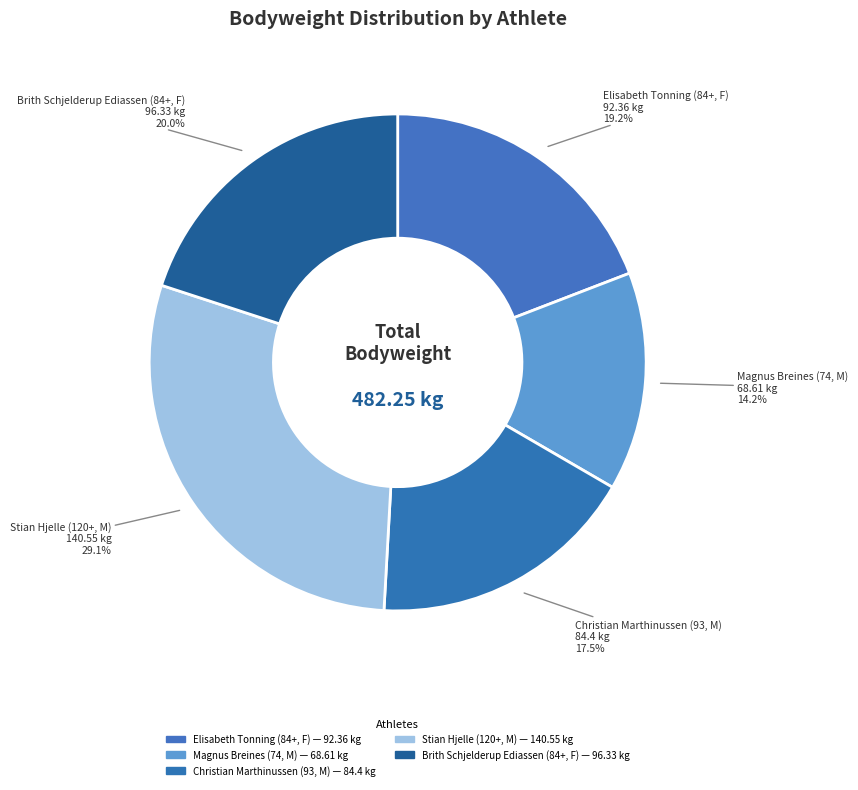

Count the number of slices in the pie.

5